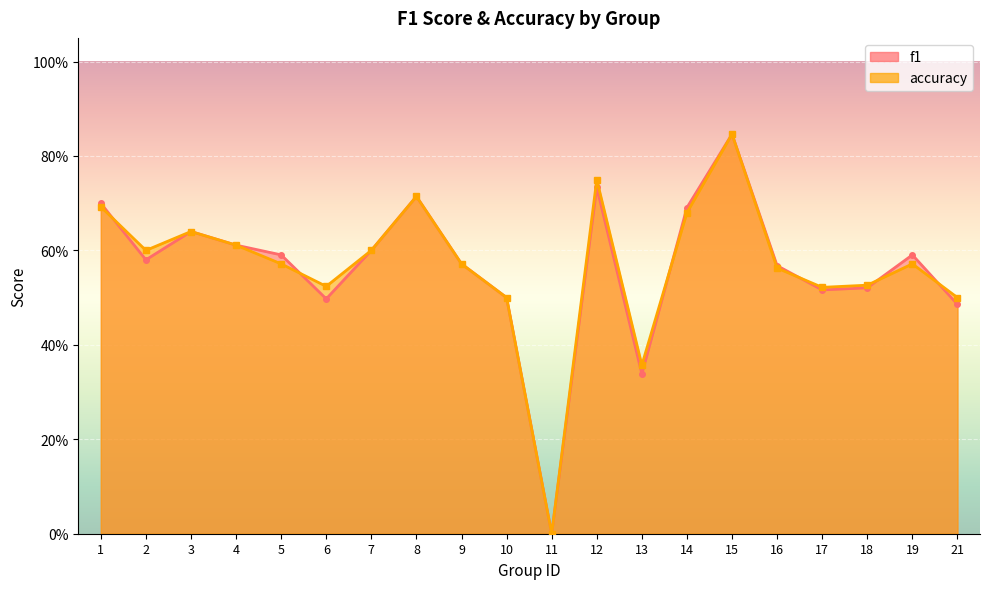

Reading left to right, list all the values displayed in this chart.

f1: 0.7	0.6	0.6	0.6	0.6	0.5	0.6	0.7	0.6	0.5	0.0	0.7	0.3	0.7	0.8	0.6	0.5	0.5	0.6	0.5
accuracy: 0.7	0.6	0.6	0.6	0.6	0.5	0.6	0.7	0.6	0.5	0.0	0.8	0.4	0.7	0.8	0.6	0.5	0.5	0.6	0.5